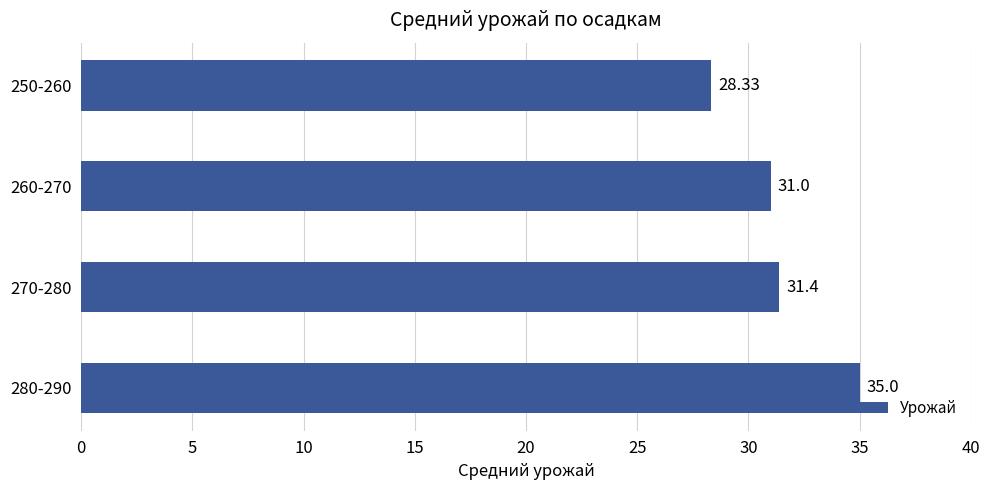

What is the difference between the second highest and second lowest values?

0.4